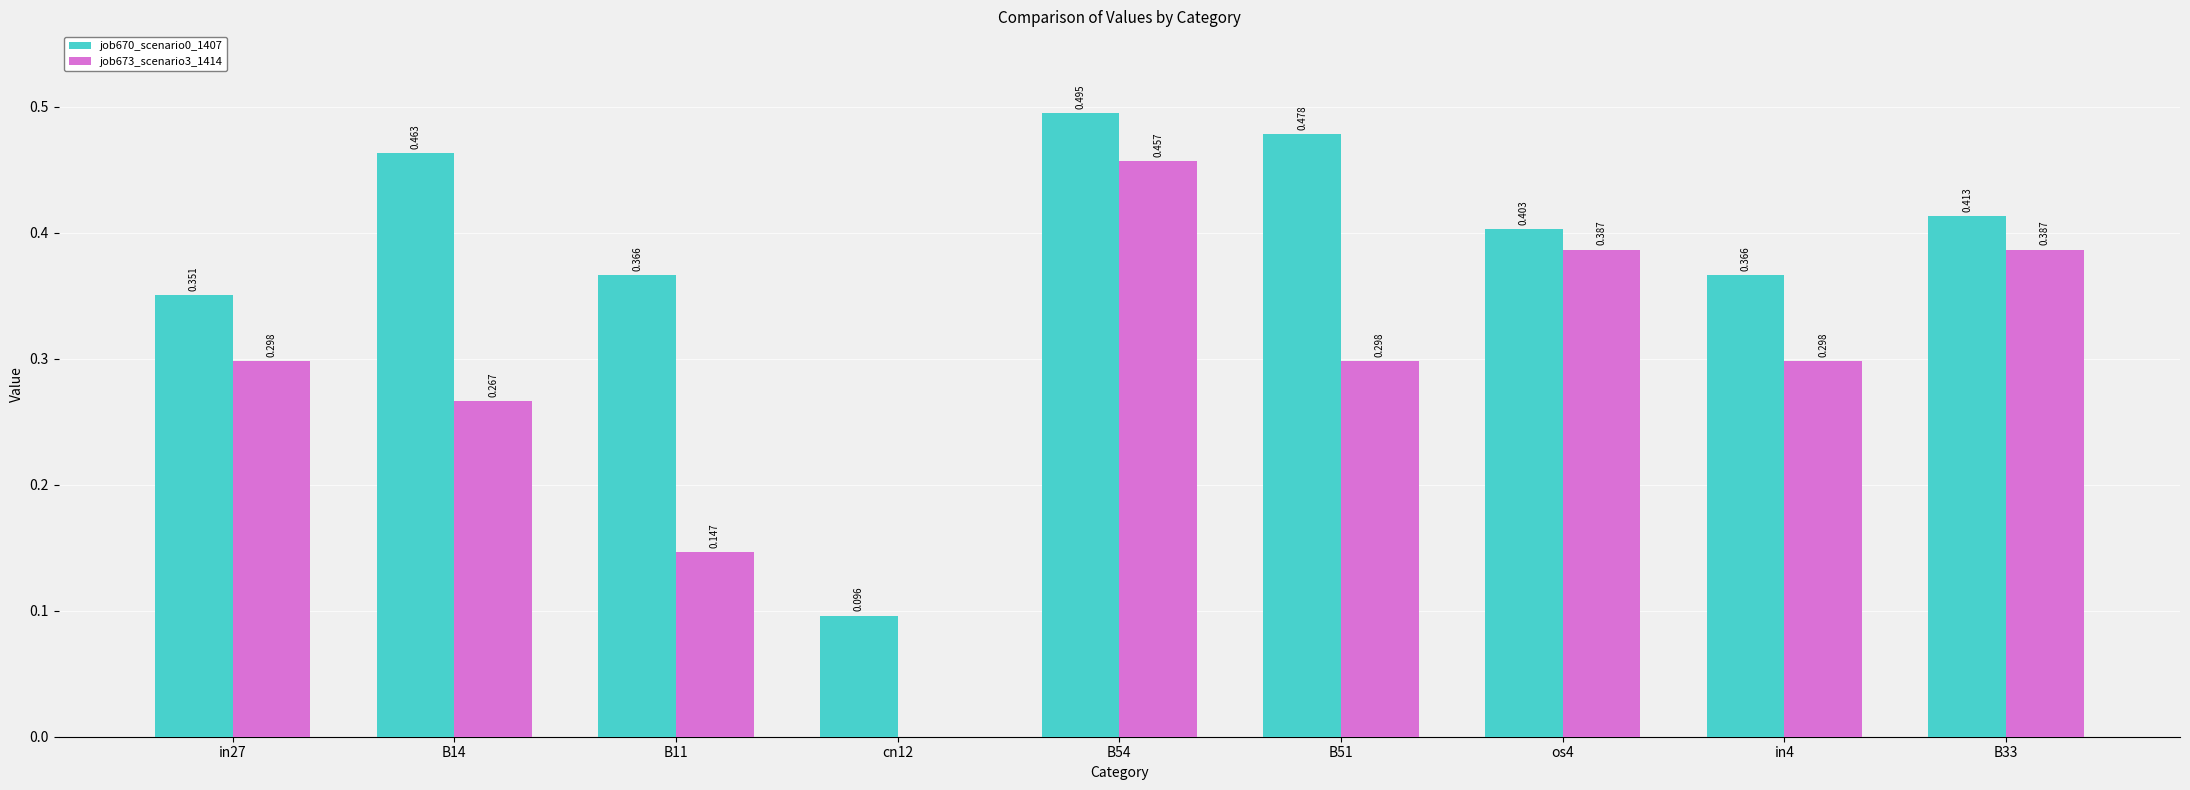

What is the total value across all series at B51?

0.8